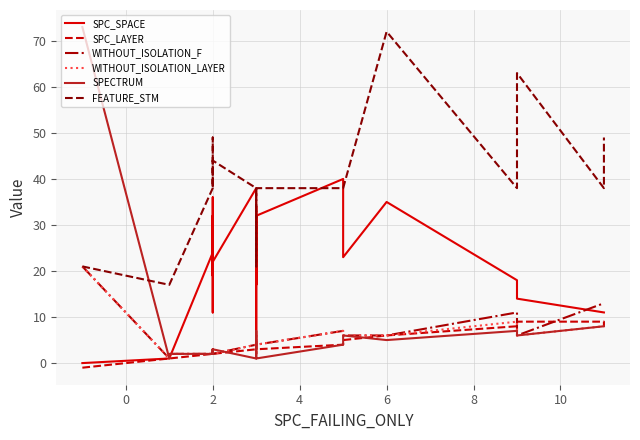

At how many categories does at least one series exceed 13?

24